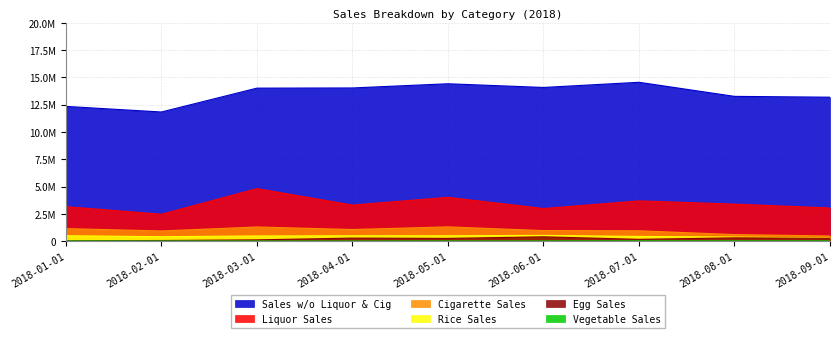

Where is the first local minimum for Vegetable Sales?

2018-03-01